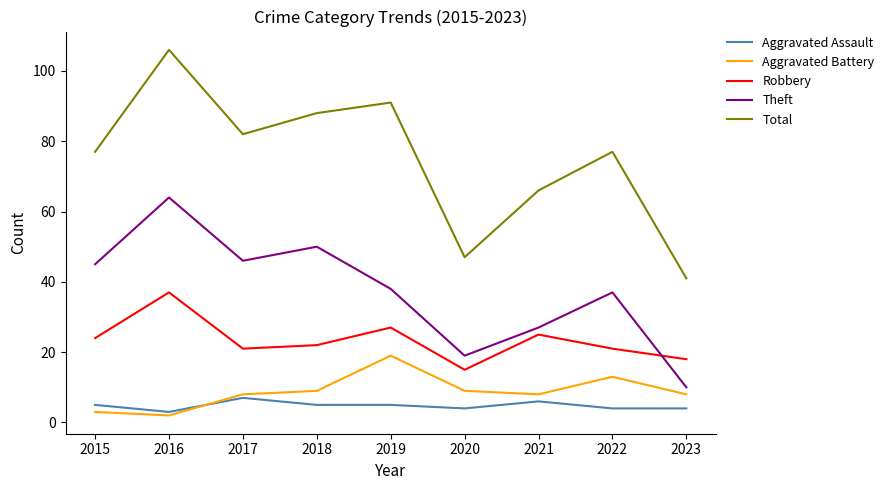

Rank the series by their maximum value, from lowest to highest.

Aggravated Assault, Aggravated Battery, Robbery, Theft, Total